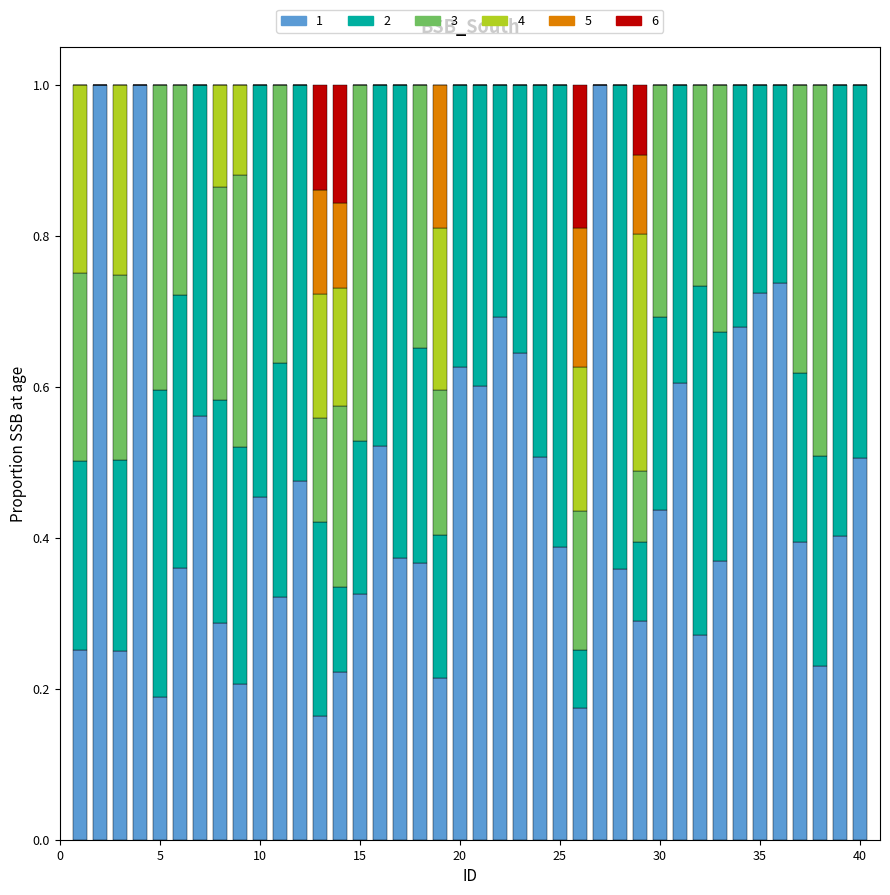

What are all the series names shown in the legend?

1, 2, 3, 4, 5, 6